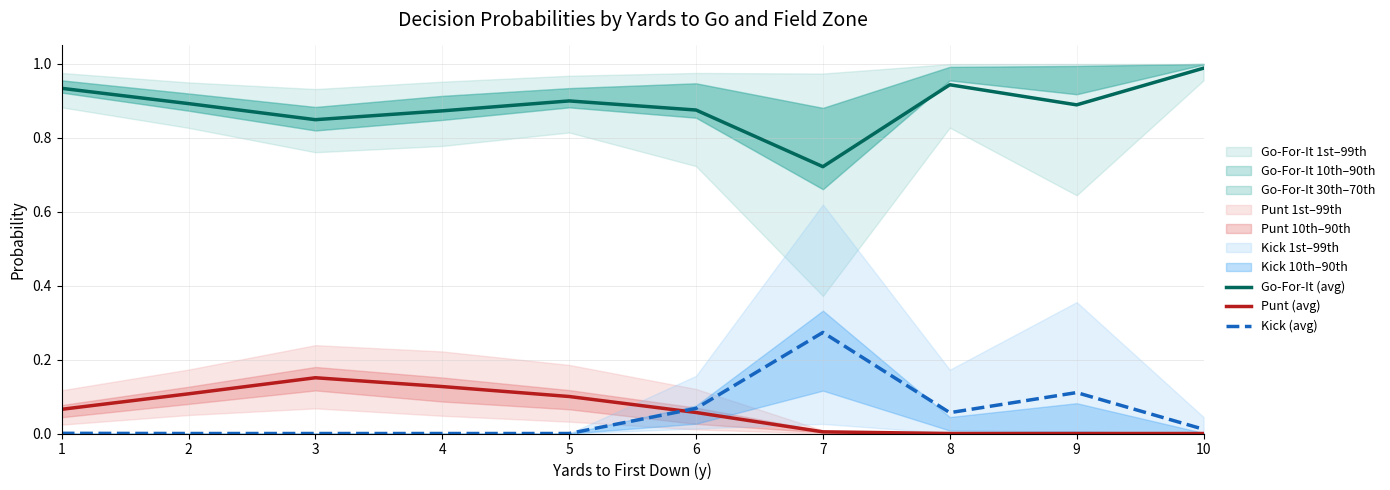

The Go-For-It (avg) series shows 0.7 at 7. True or false?

True